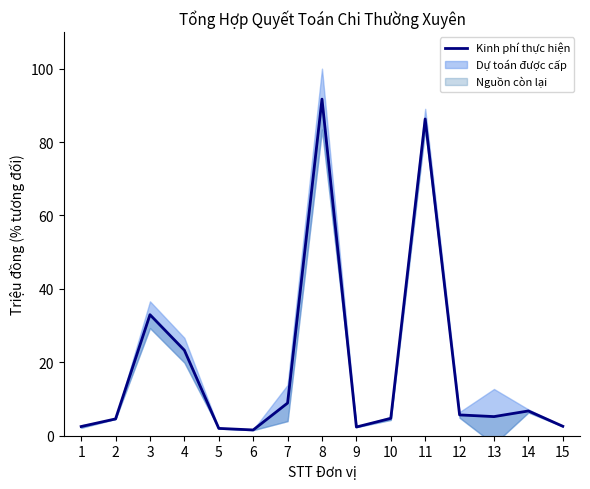

How many lines are shown in the chart?

1